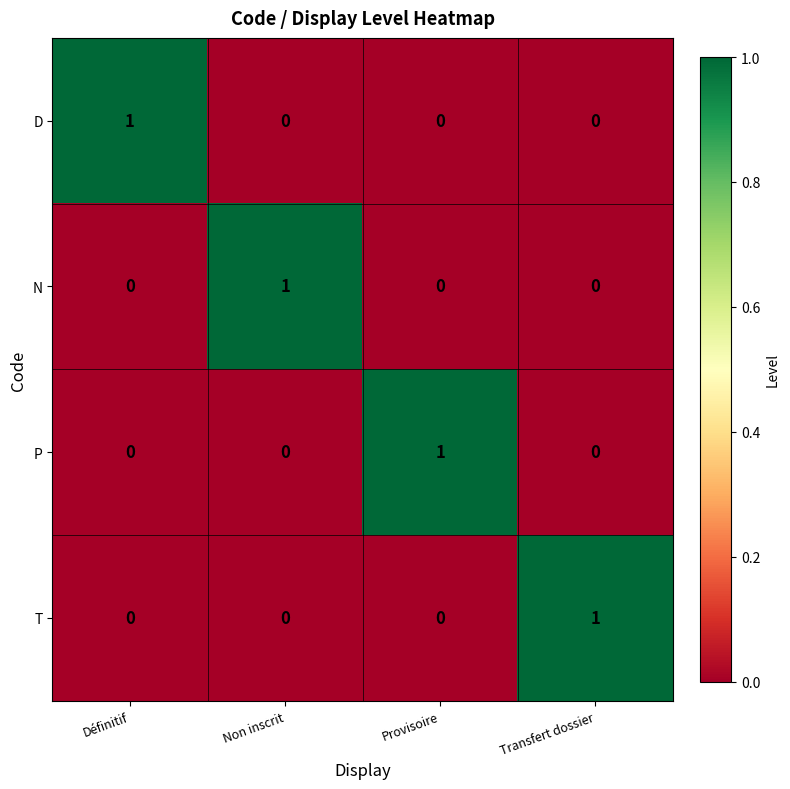

Count the number of categories in the chart.

4